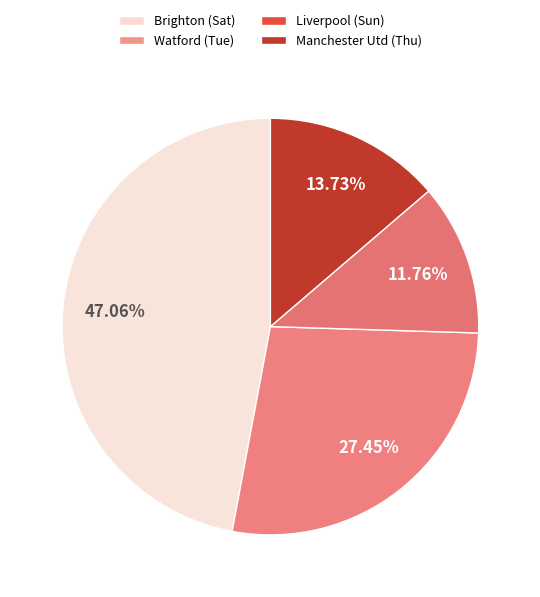

To the nearest percent, what is the average slice percentage?

25%